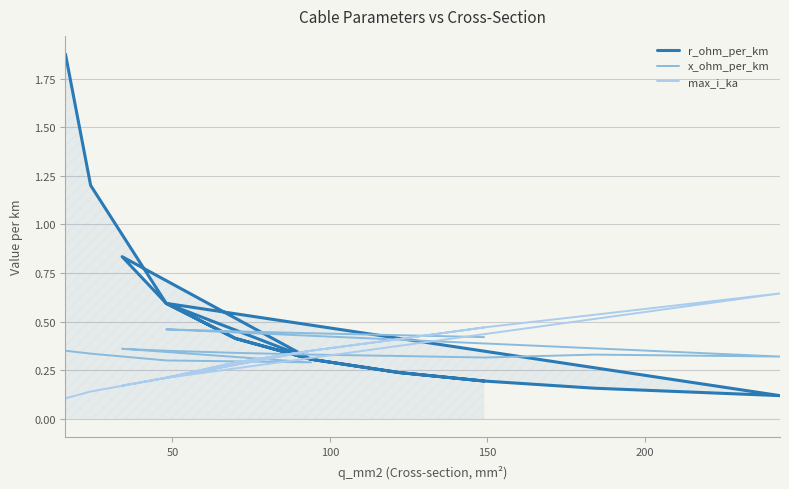

The x_ohm_per_km series shows 0.4 at 150. True or false?

False